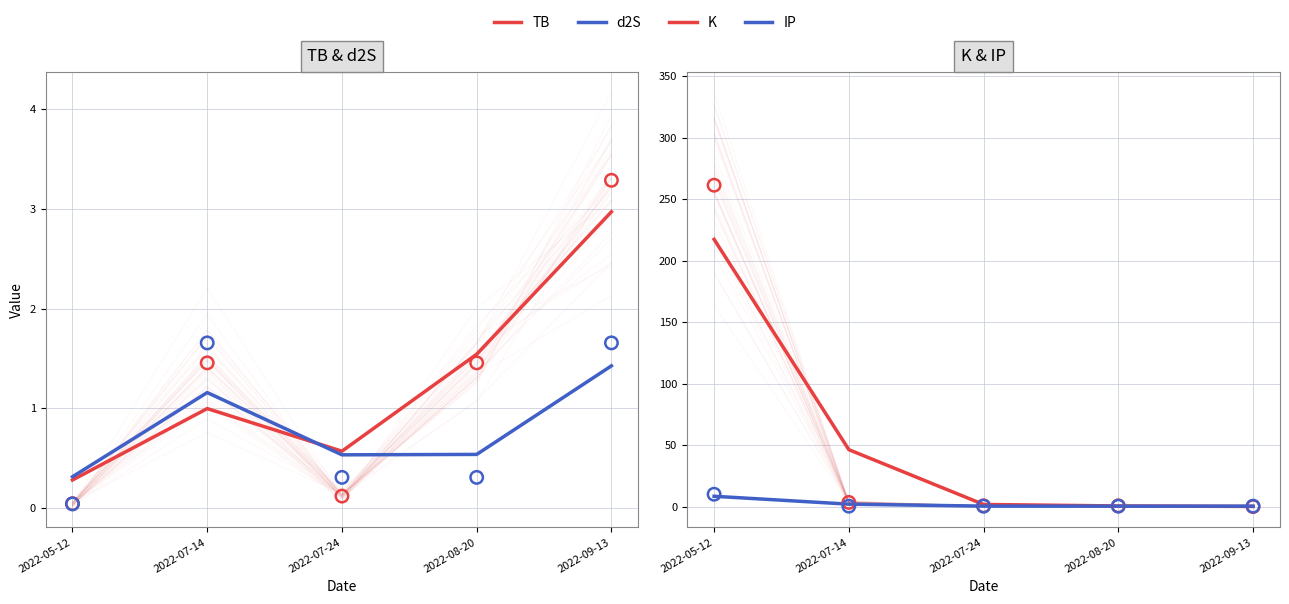

At which category is the sum across all series the highest?

2022-05-12